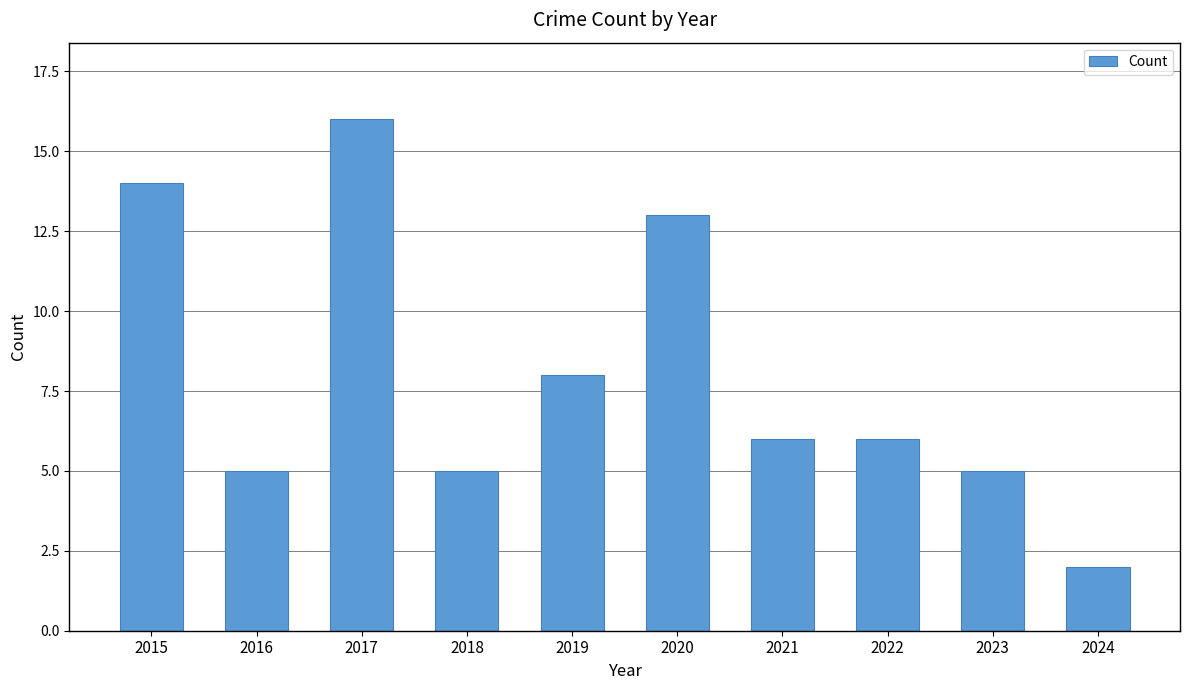

True or false: the data shows 2 at 2022.

False